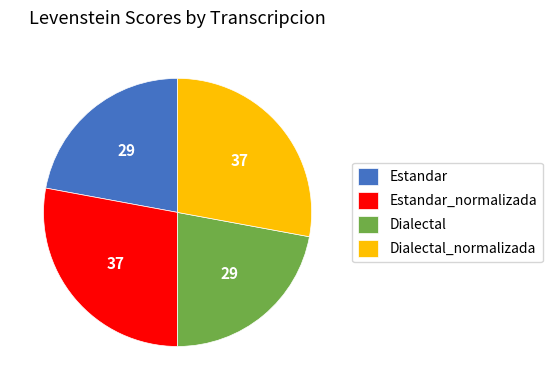

The Dialectal slice represents 31% of the pie. True or false?

False